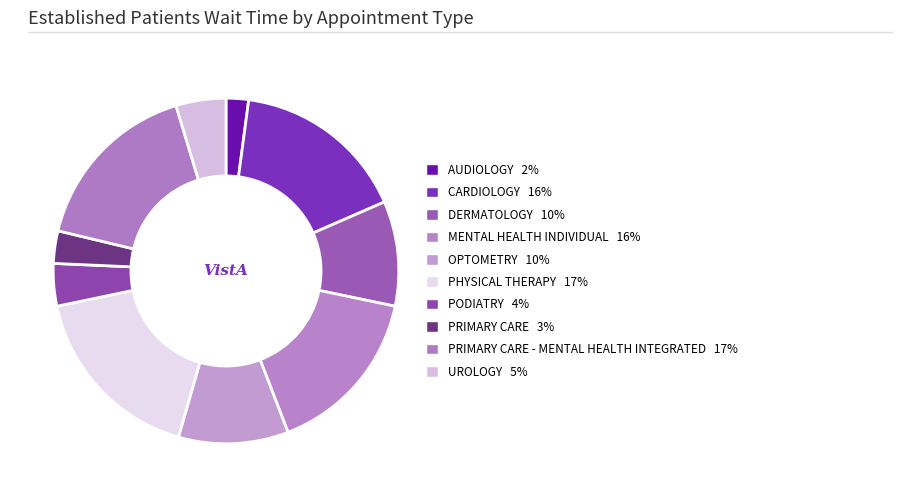

How many segments does this pie chart have?

10